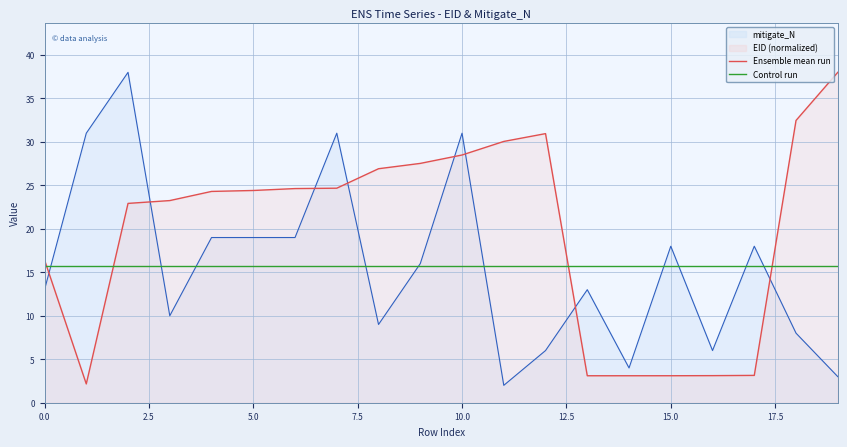

What is the highest value of the Control run series?

15.7